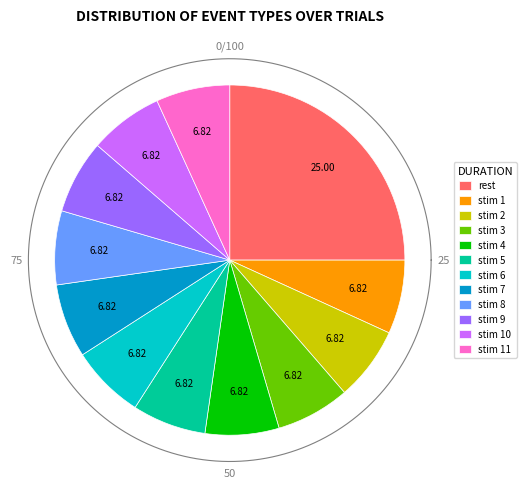

How many slices are in this pie chart?

12